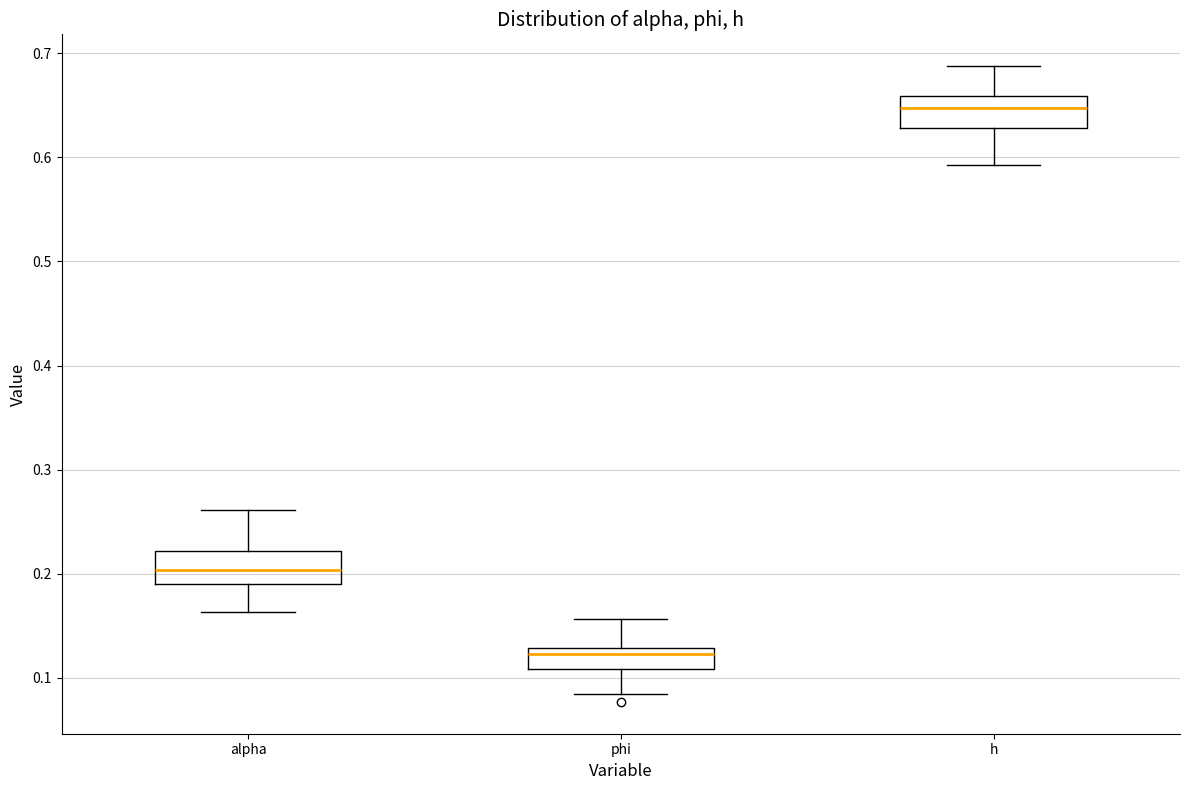

Reading left to right, read every box against the y-axis: the position of its median line, the range the box covers, and the ends of its whiskers. The values are not printed on the chart, so give them approximately, as read against the axis.

alpha: median 0.20, box 0.19 to 0.22, whiskers 0.16 to 0.26
phi: median 0.12, box 0.11 to 0.13, whiskers 0.08 to 0.16
h: median 0.65, box 0.63 to 0.66, whiskers 0.59 to 0.69